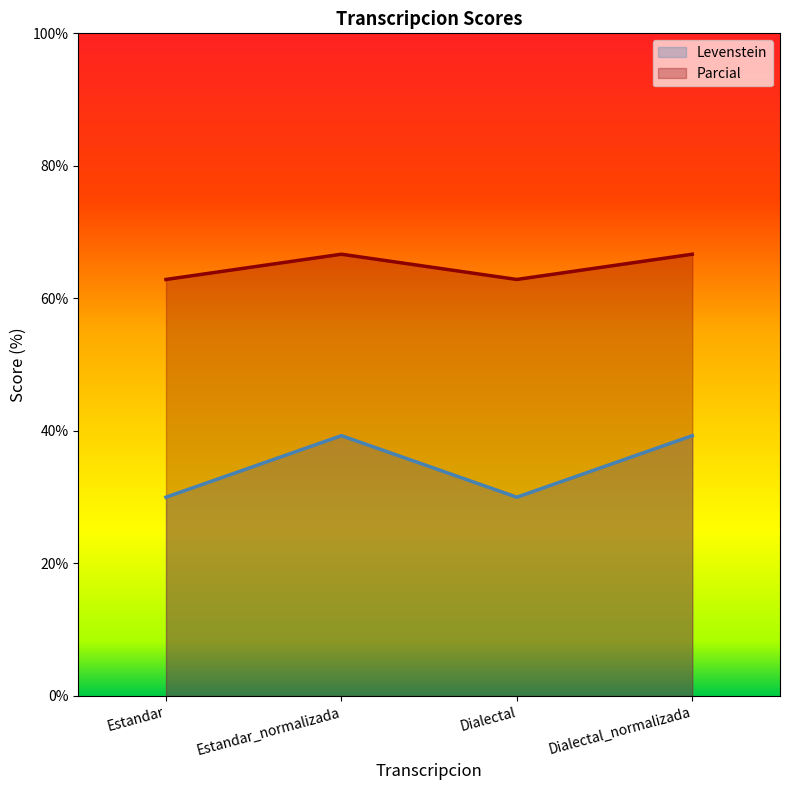

True or false: Levenstein has a value of 61.1 at Dialectal_normalizada.

False